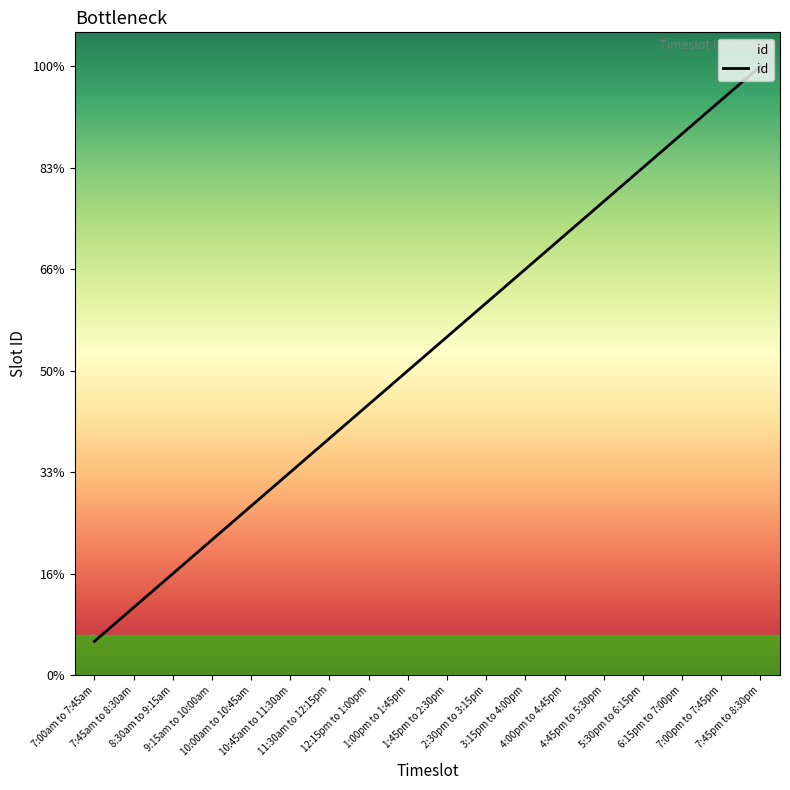

Does the chart have visible grid lines?

No